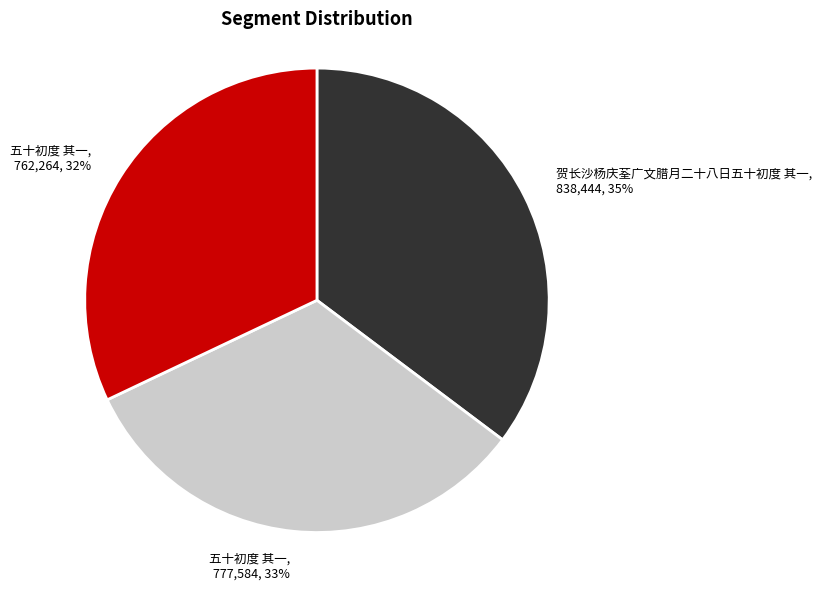

To the nearest percent, what is the average slice percentage?

33%